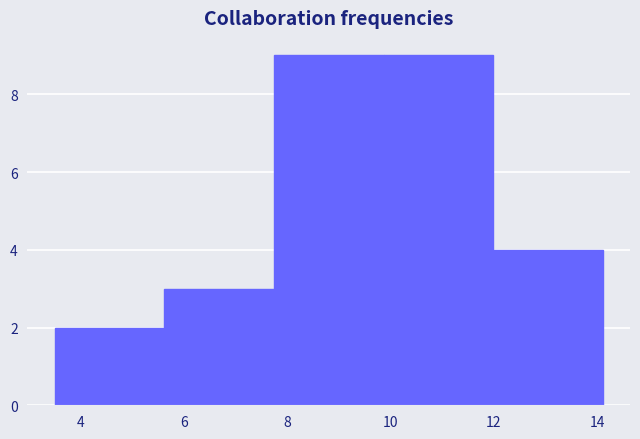

Reading left to right, transcribe this chart: for each bar, give the range it covers on the x-axis and its height. Neither the bar edges nor the heights are printed on the chart, so give them approximately, as read against the axes.

3.6 to 5.6: 2
5.6 to 7.8: 3
7.8 to 9.8: 9
9.8 to 12.0: 9
12.0 to 14.2: 4